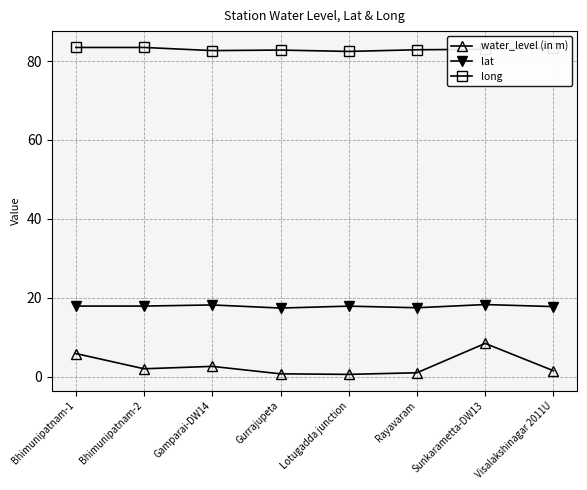

What is the maximum value shown in the chart?

83.4